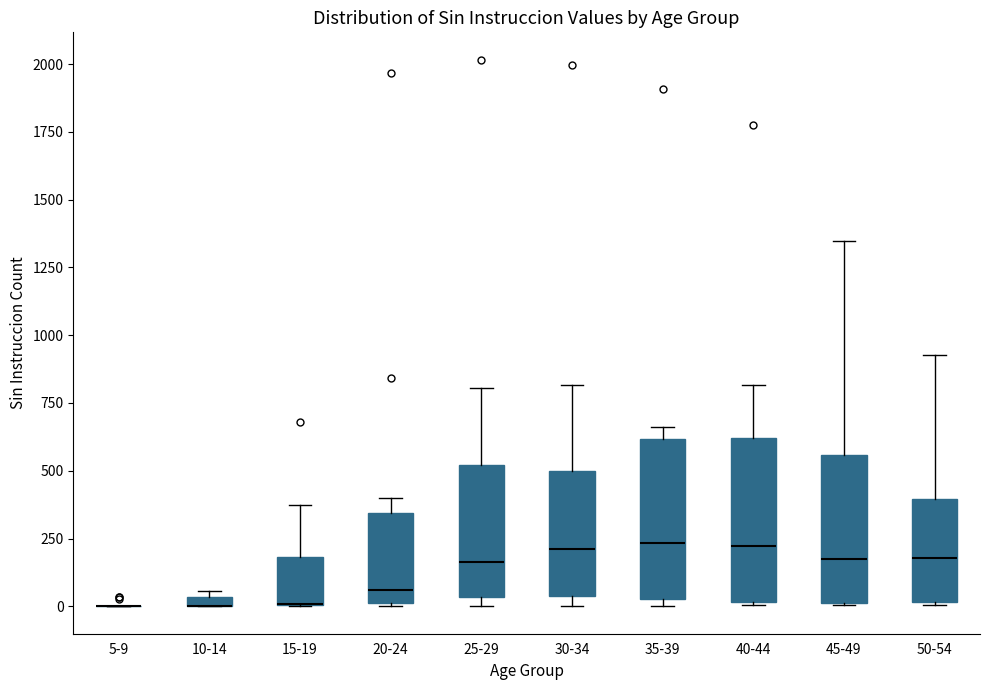

Where is the lower edge of the box for 40-44 on the y-axis? The values are not printed on the chart, so give them approximately, as read against the axis.

0